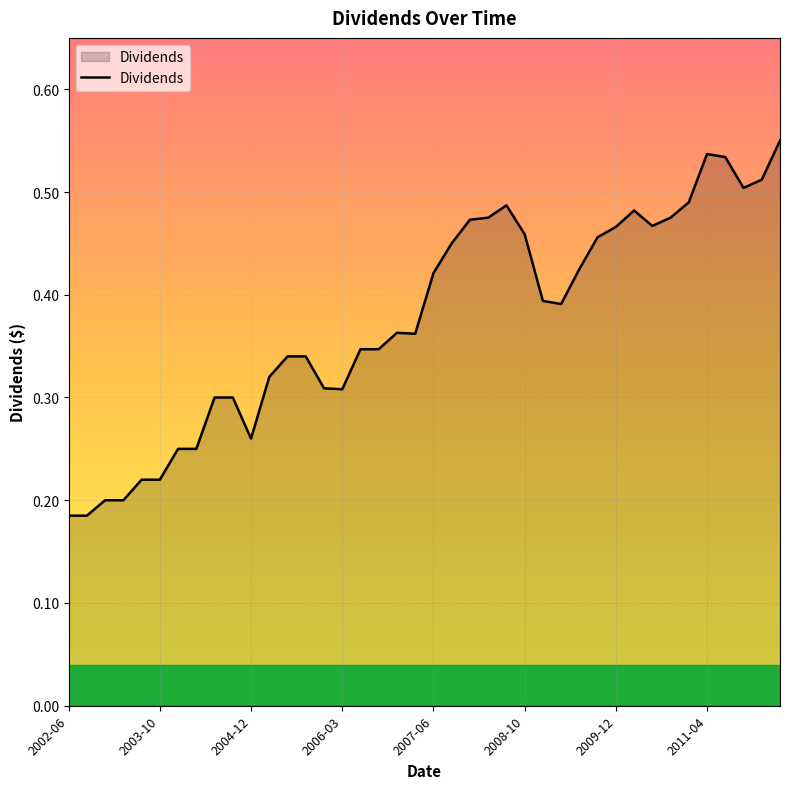

List the labels in order of value, smallest first.

2002-06-28, 2002-09-27, 2003-01-03, 2003-03-28, 2003-06-30, 2003-10-03, 2004-01-02, 2004-04-02, 2004-12-31, 2004-07-01, 2004-10-01, 2006-03-31, 2005-12-29, 2005-04-01, 2005-06-30, 2005-09-30, 2006-06-29, 2006-09-29, 2007-03-30, 2006-12-28, 2009-04-03, 2009-01-02, 2007-06-29, 2009-07-02, 2007-09-28, 2009-10-02, 2008-10-03, 2009-12-31, 2010-07-01, 2007-12-28, 2008-03-28, 2010-10-01, 2010-04-01, 2008-06-30, 2010-12-31, 2011-09-30, 2011-12-29, 2011-06-30, 2011-04-01, 2012-03-30